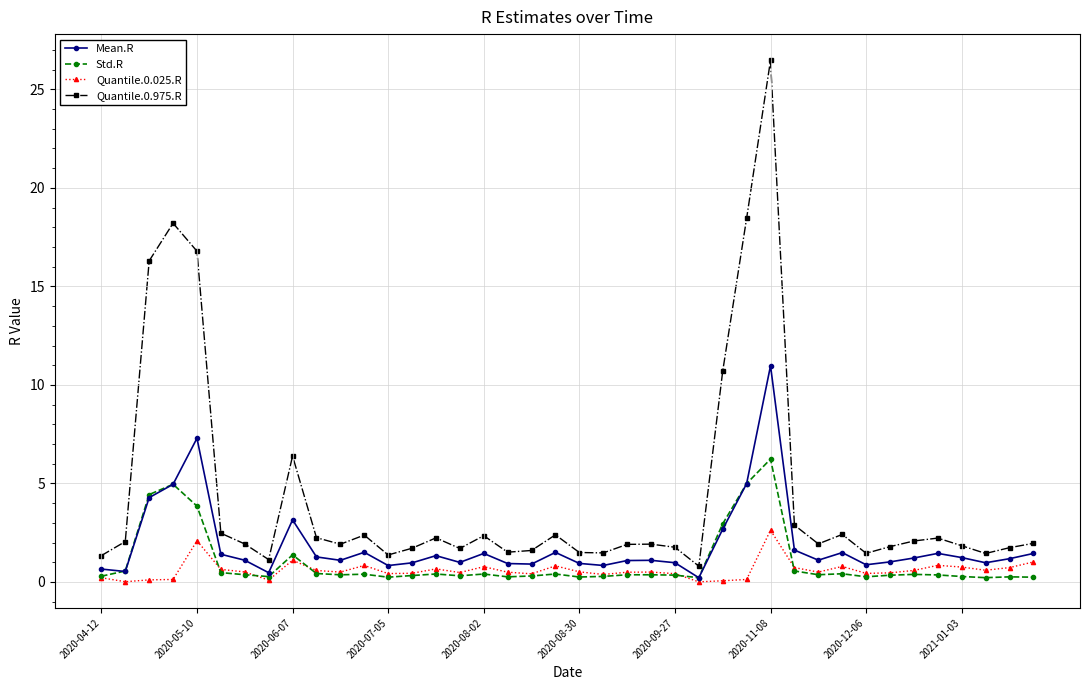

How many lines are shown in the chart?

4